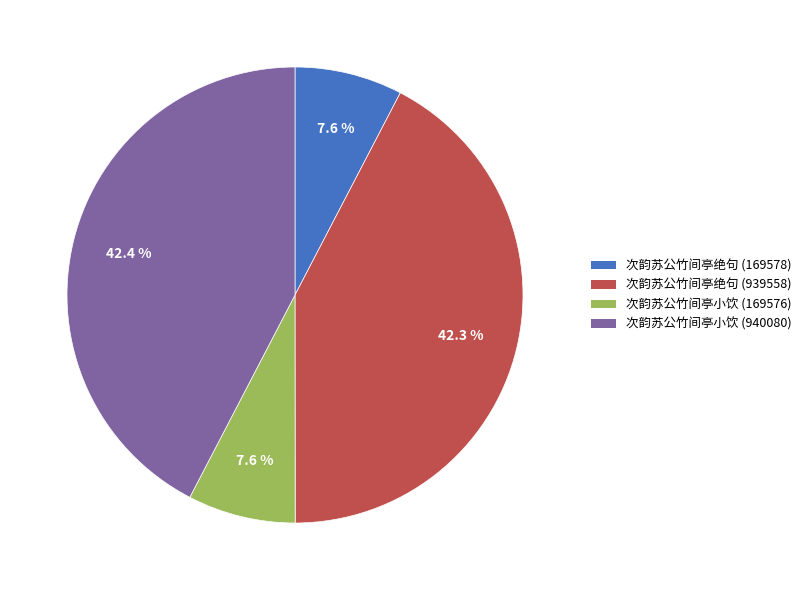

Is 次韵苏公竹间亭小饮 (169576) the majority of the pie?

No